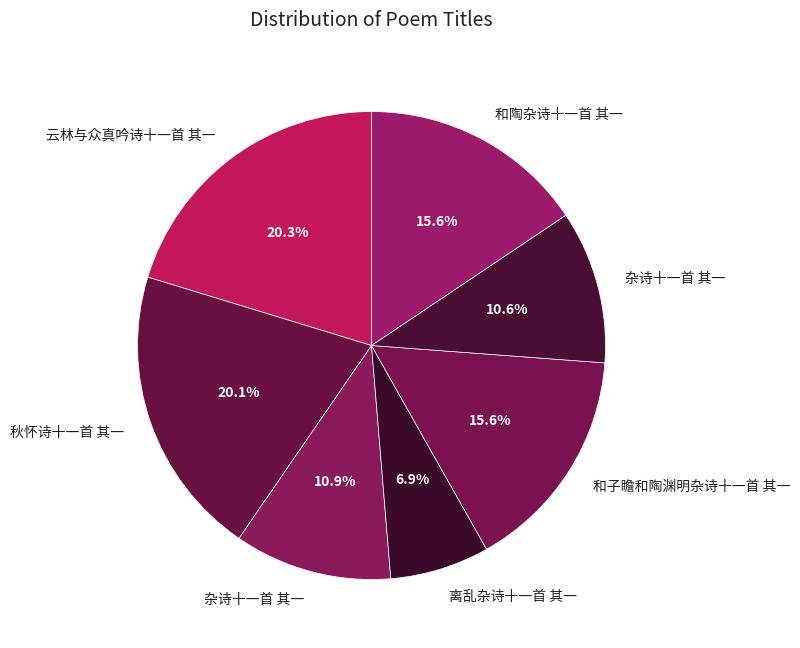

Rank the categories by value from lowest to highest.

离乱杂诗十一首 其一, 杂诗十一首 其一, 杂诗十一首 其一, 和陶杂诗十一首 其一, 和子瞻和陶渊明杂诗十一首 其一, 秋怀诗十一首 其一, 云林与众真吟诗十一首 其一